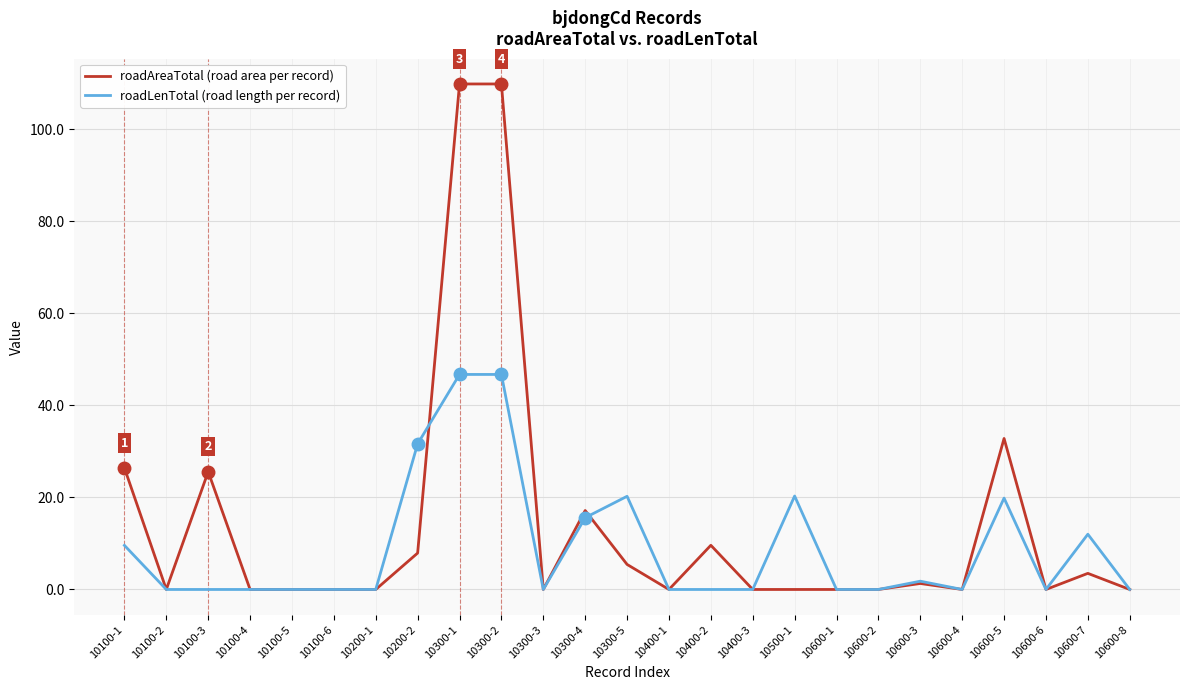

List the series in order of their overall mean, highest first.

roadAreaTotal (road area per record), roadLenTotal (road length per record)